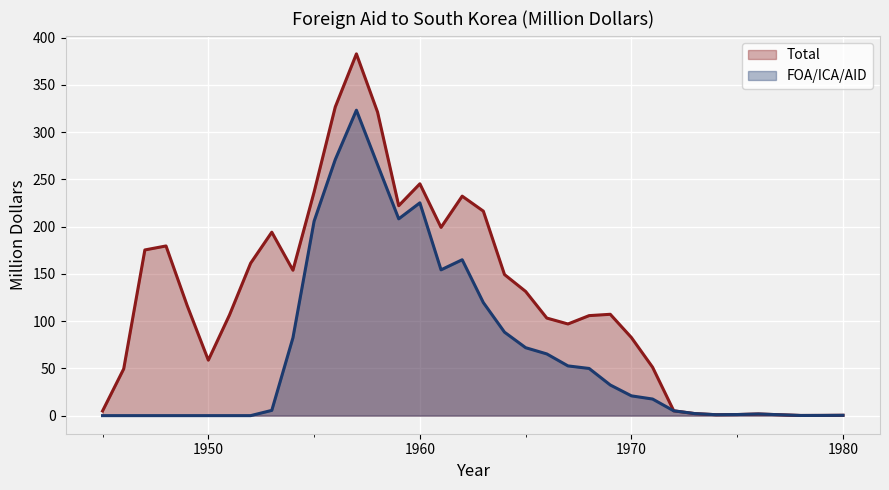

What is the difference between the maximum and second lowest values in the FOA/ICA/AID series?

323.3